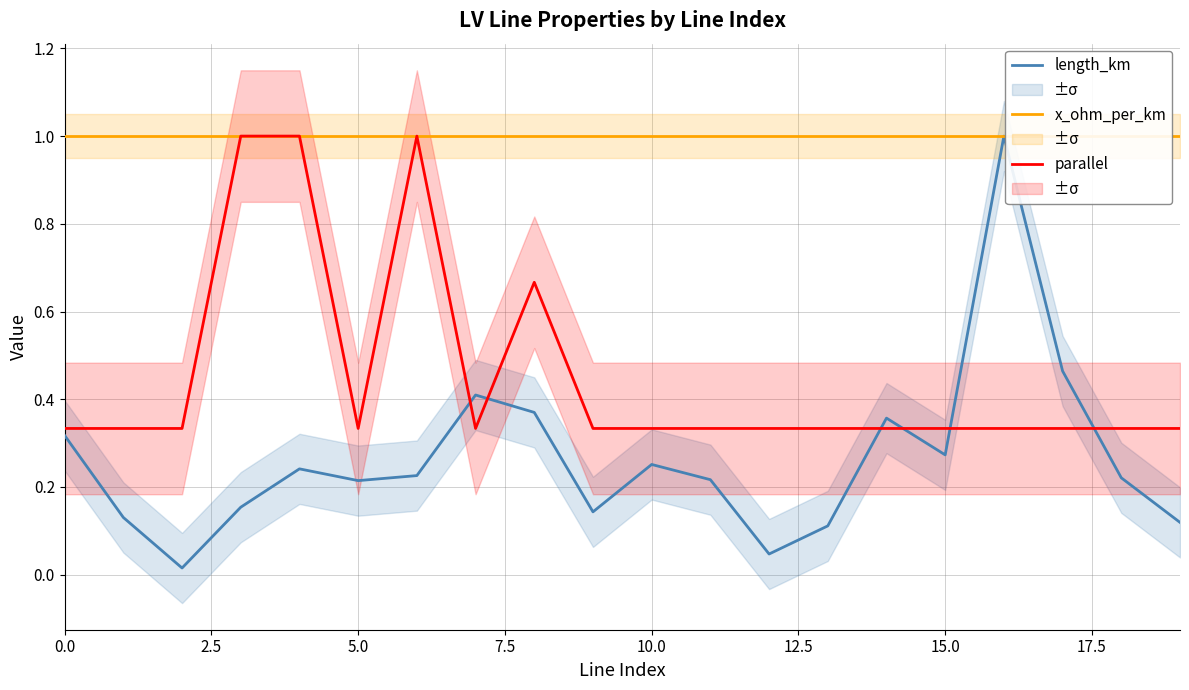

True or false: parallel and x_ohm_per_km cross at least once.

False